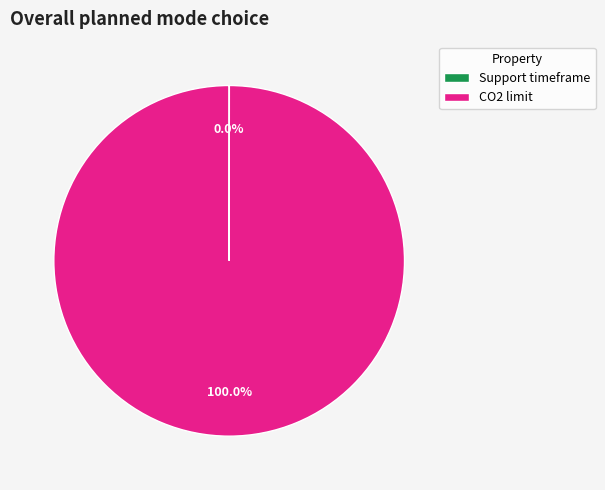

Does any single category account for the majority?

Yes